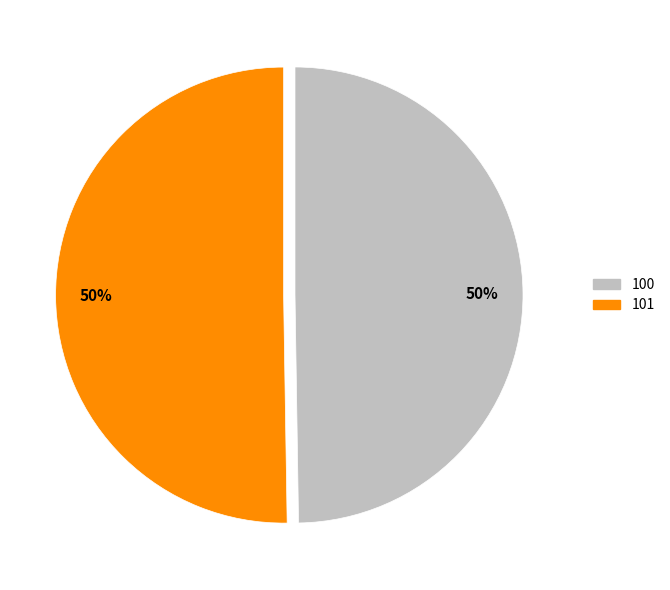

Combined, do 101 and 100 account for over 50%?

Yes